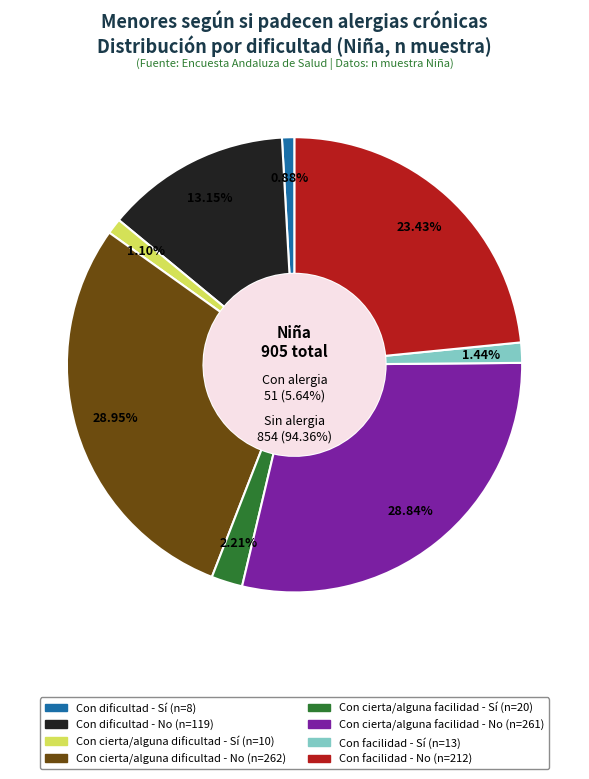

How many slices are in this pie chart?

8